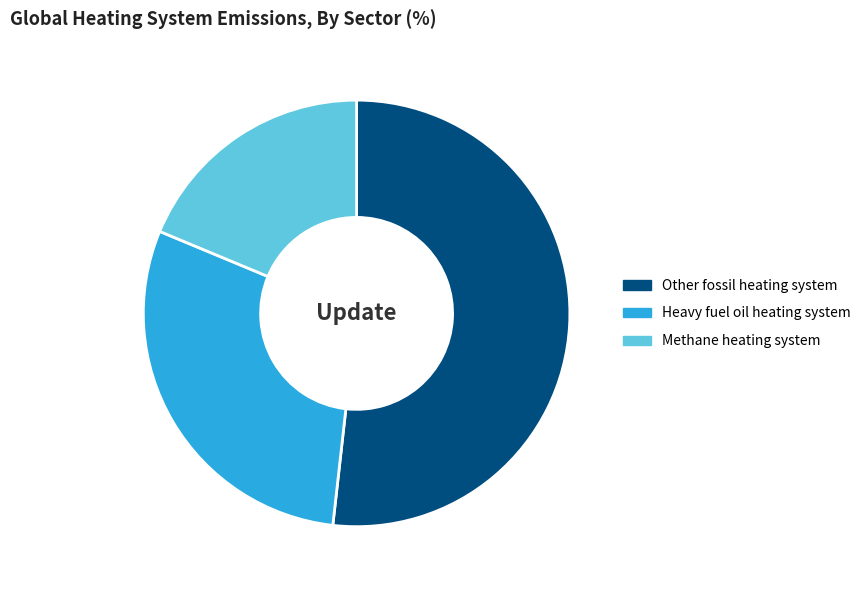

Combined, do Other fossil heating system and Methane heating system account for over 50%?

Yes